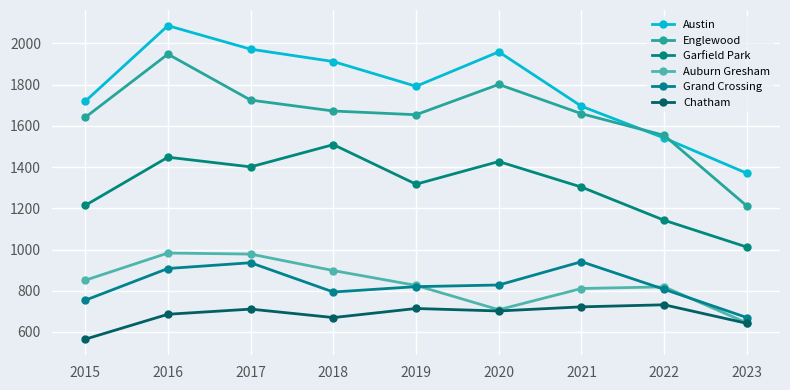

Where does the Chatham series first go above 702?

2017